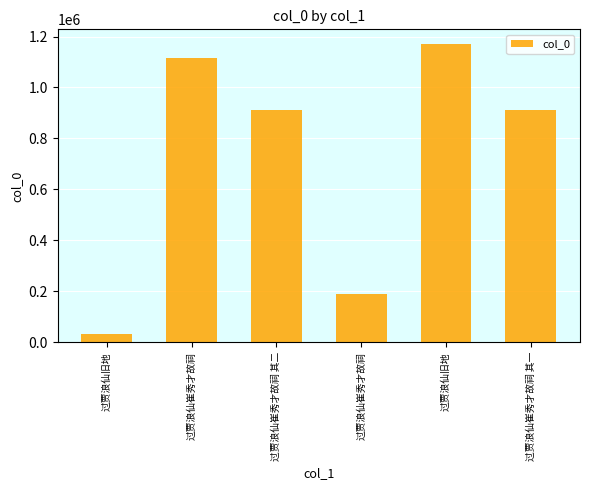

The chart shows a value of 190297 at 过贾浪仙崔秀才故祠. True or false?

True